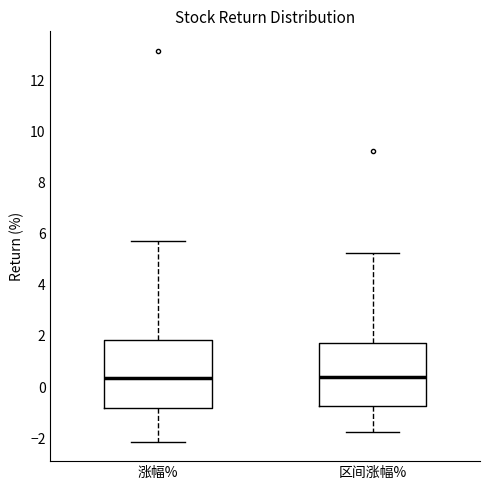

Reading left to right, read every box against the y-axis: the position of its median line, the range the box covers, and the ends of its whiskers. The values are not printed on the chart, so give them approximately, as read against the axis.

涨幅%: median 0.4, box -0.8 to 1.8, whiskers -2.2 to 5.8
区间涨幅%: median 0.4, box -0.8 to 1.8, whiskers -1.8 to 5.2